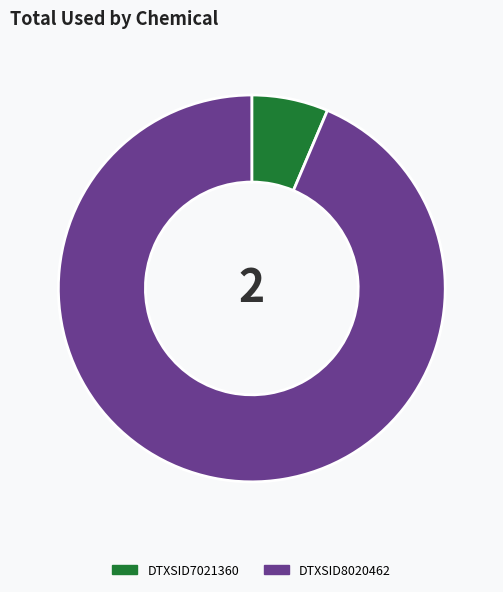

Which category has the biggest portion of the pie?

DTXSID8020462